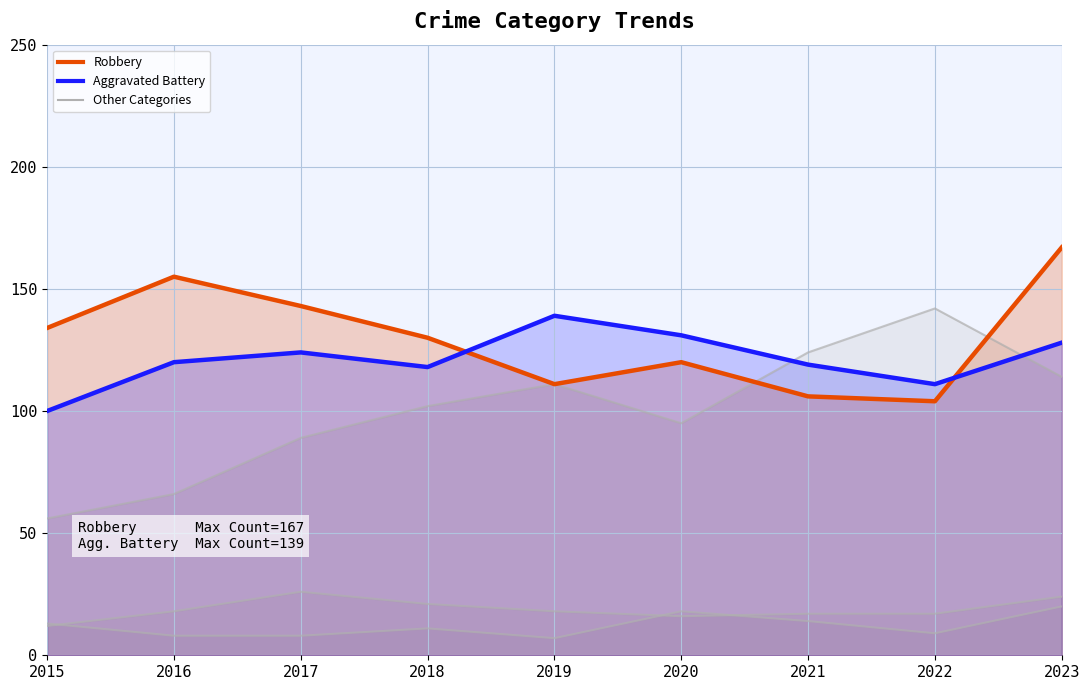

Between 2023 and 2019, which is larger?

2023